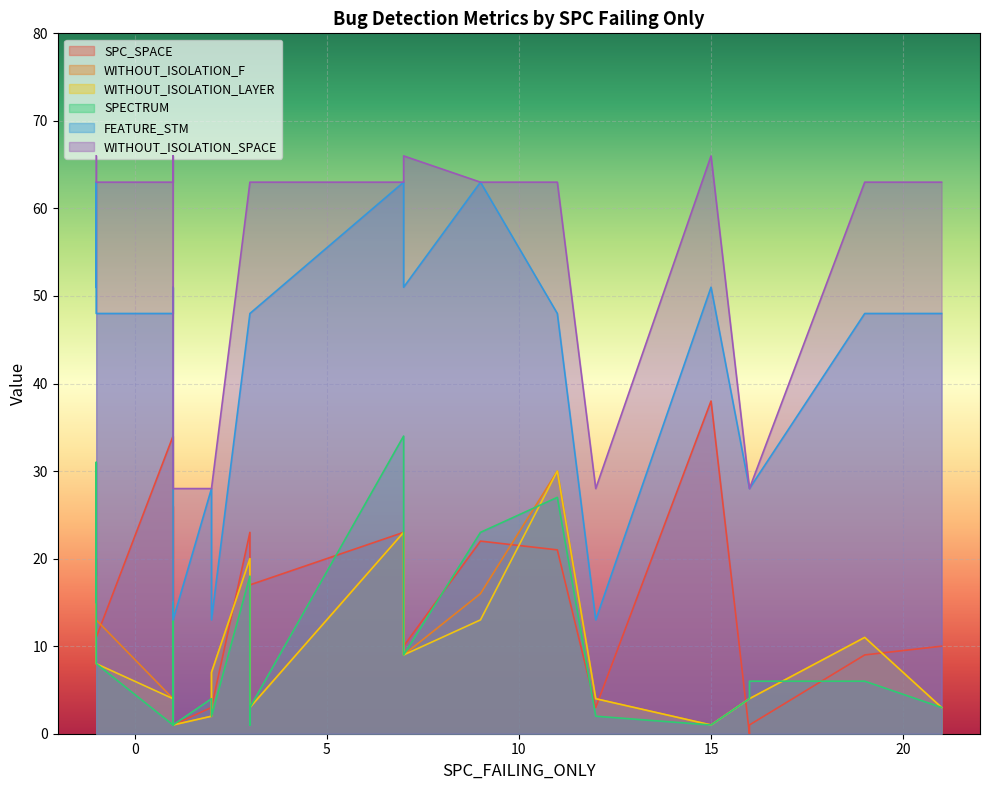

True or false: SPECTRUM and FEATURE_STM cross at least once.

False